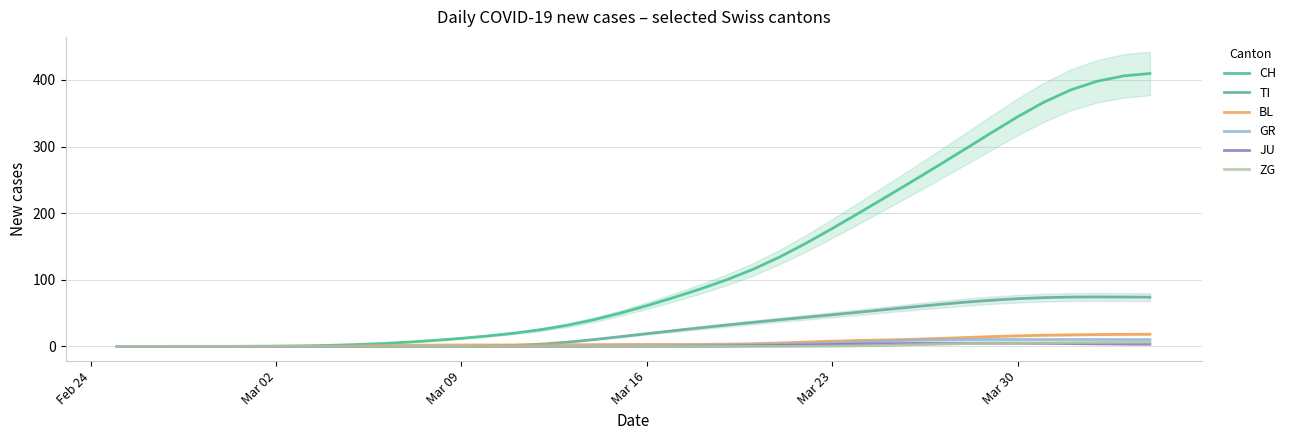

Which category has the lowest value in the JU series?

Feb 24